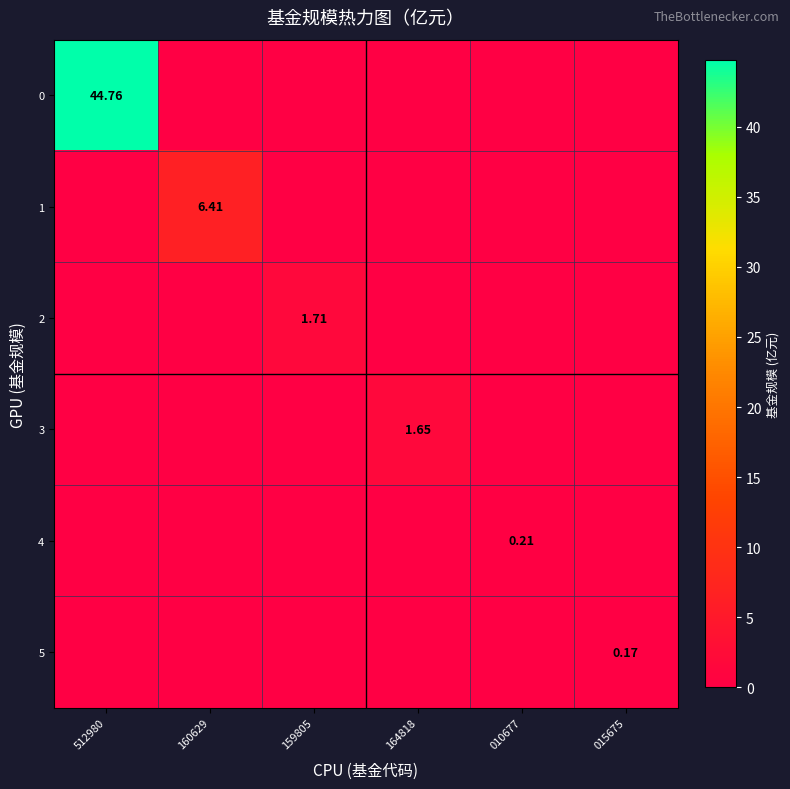

List the labels in order of 2 value, smallest first.

512980, 160629, 164818, 010677, 015675, 159805